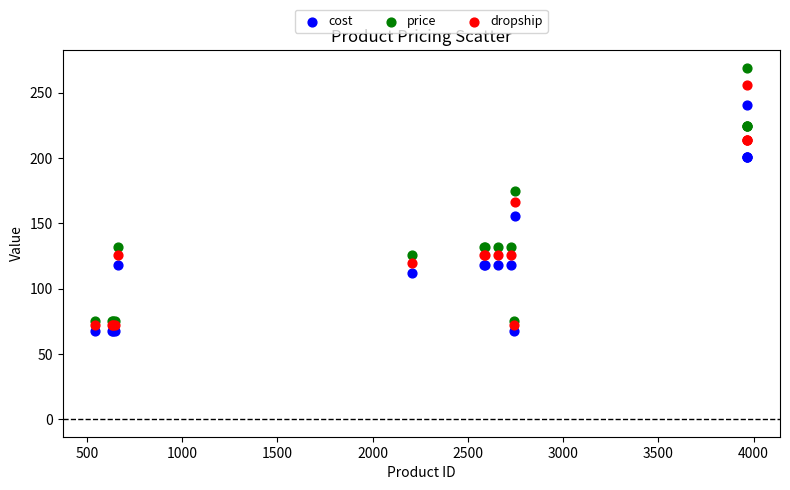

What is the X range (max minus min) for the scatter plot?

3423.0